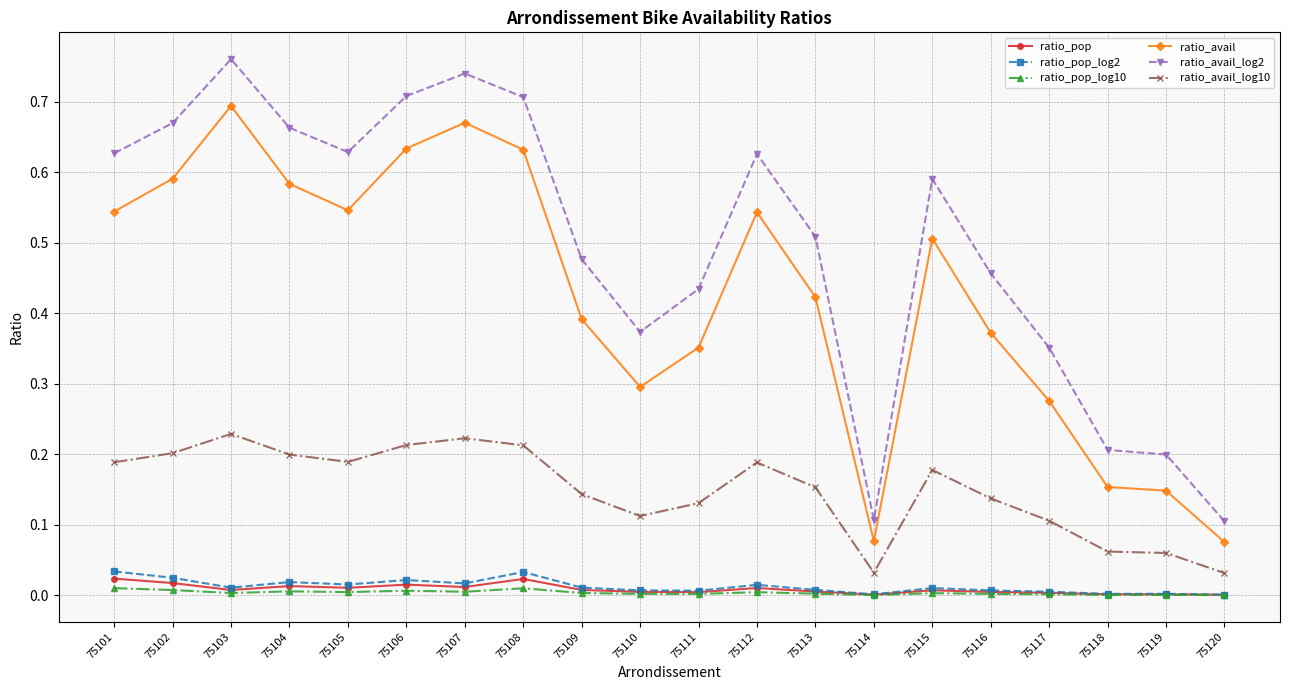

At which category does the chart reach its peak across all series?

75103